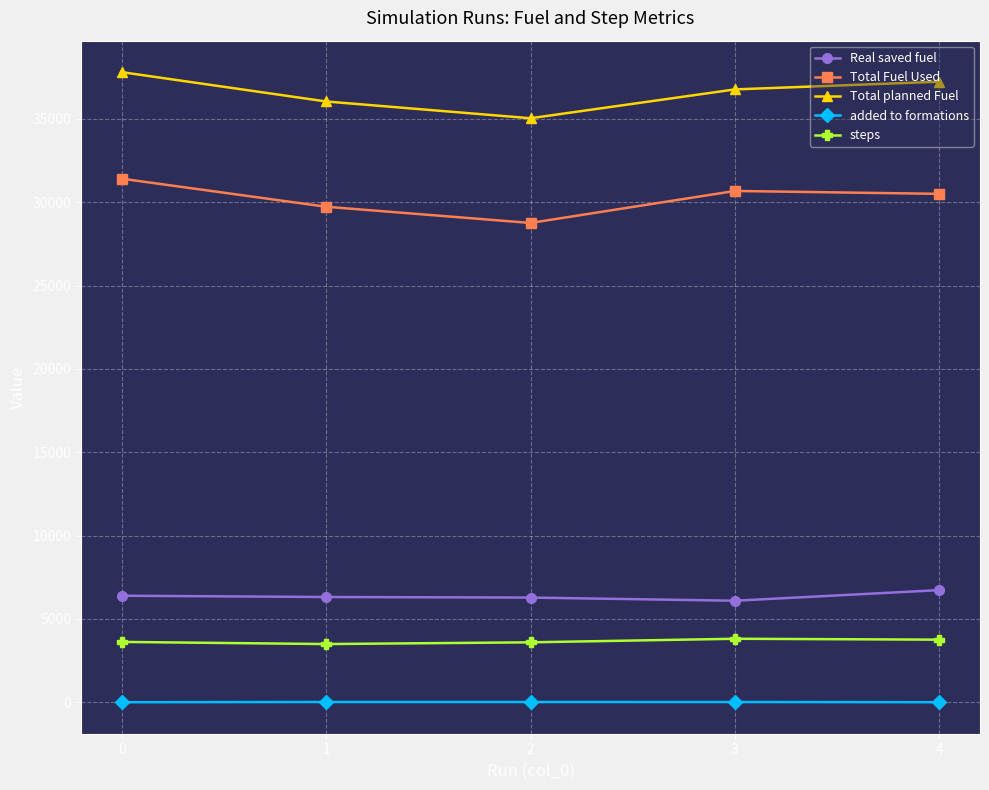

At 2, list the series in order from largest to smallest.

Total planned Fuel, Total Fuel Used, Real saved fuel, steps, added to formations